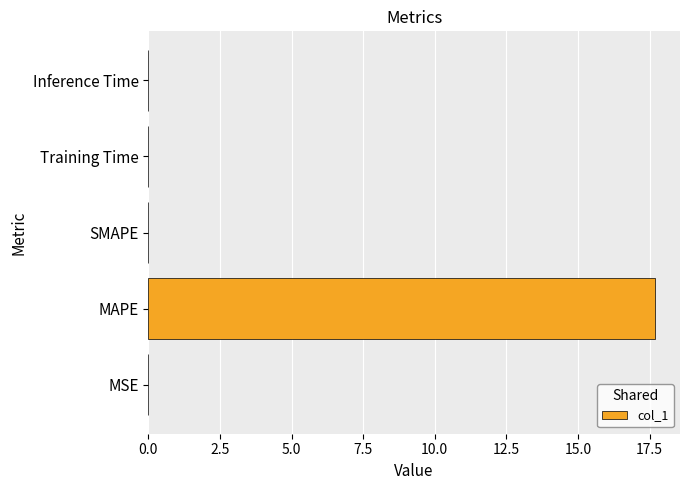

Which category has the highest value across all series?

MAPE